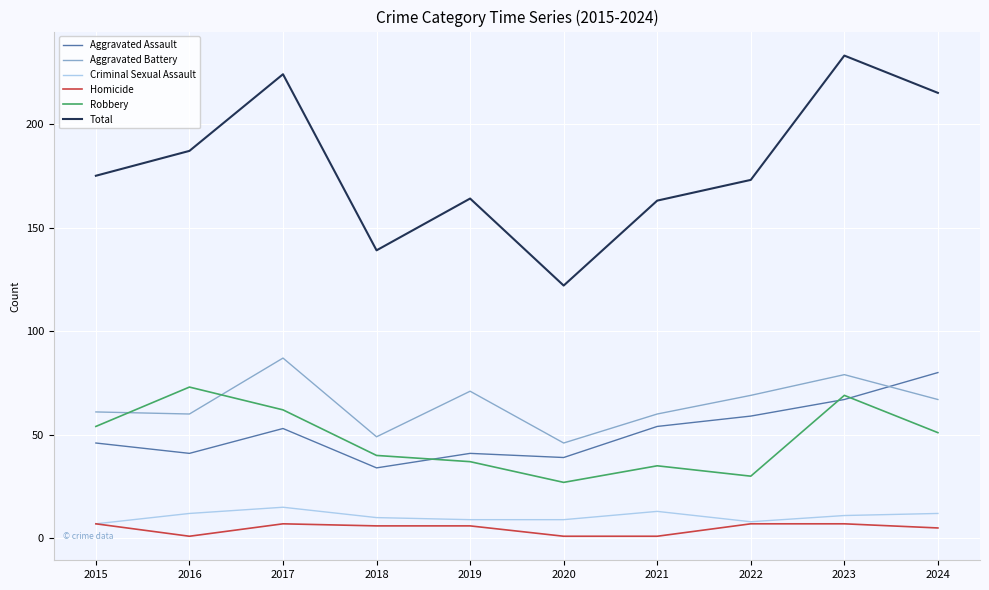

The Aggravated Battery series shows 79 at 2023. True or false?

True